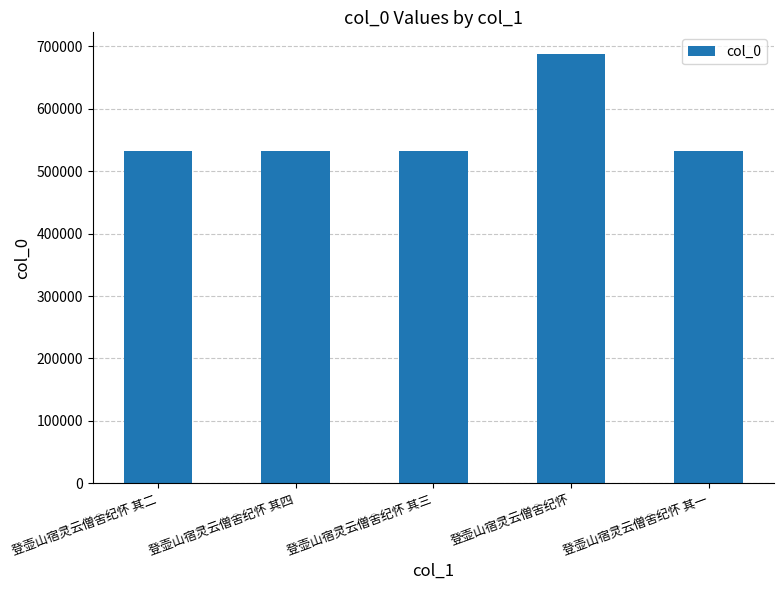

What is the minimum value shown in the chart?

532451